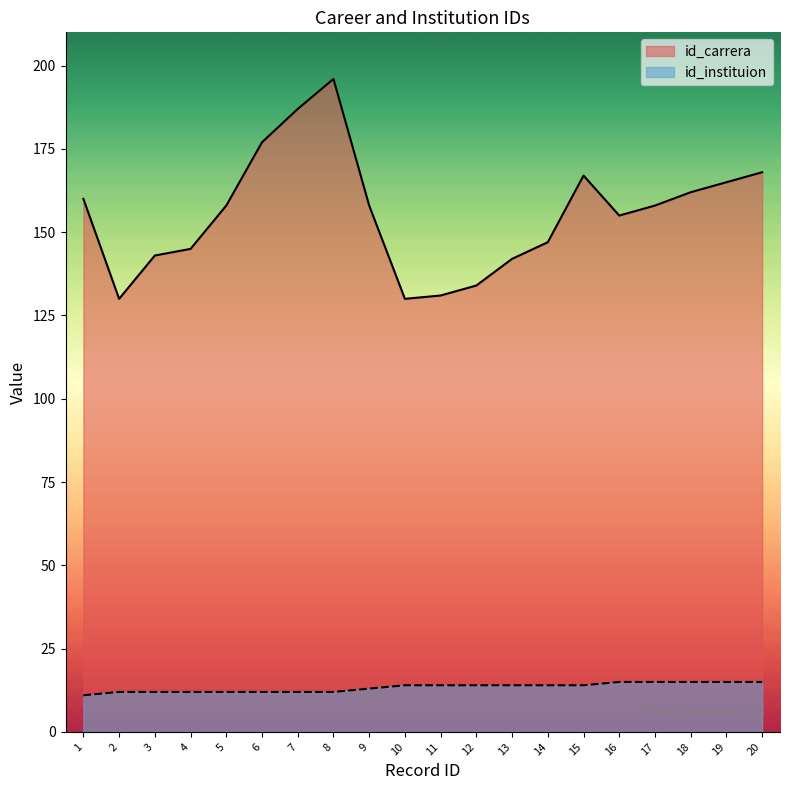

What are all the series names shown in the legend?

id_carrera, id_instituion